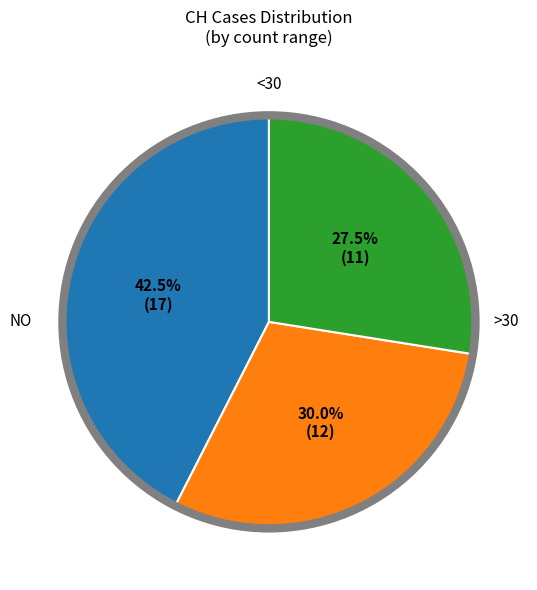

Is there a majority slice in this chart?

No